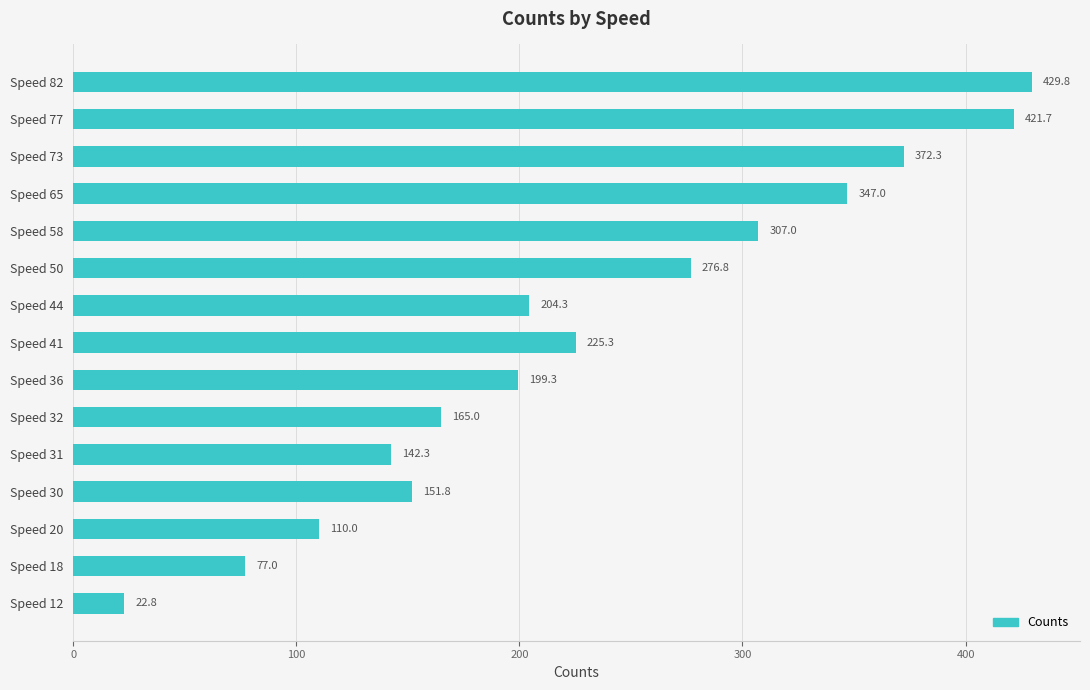

What is the difference between the values at Speed 44 and Speed 30?

52.5